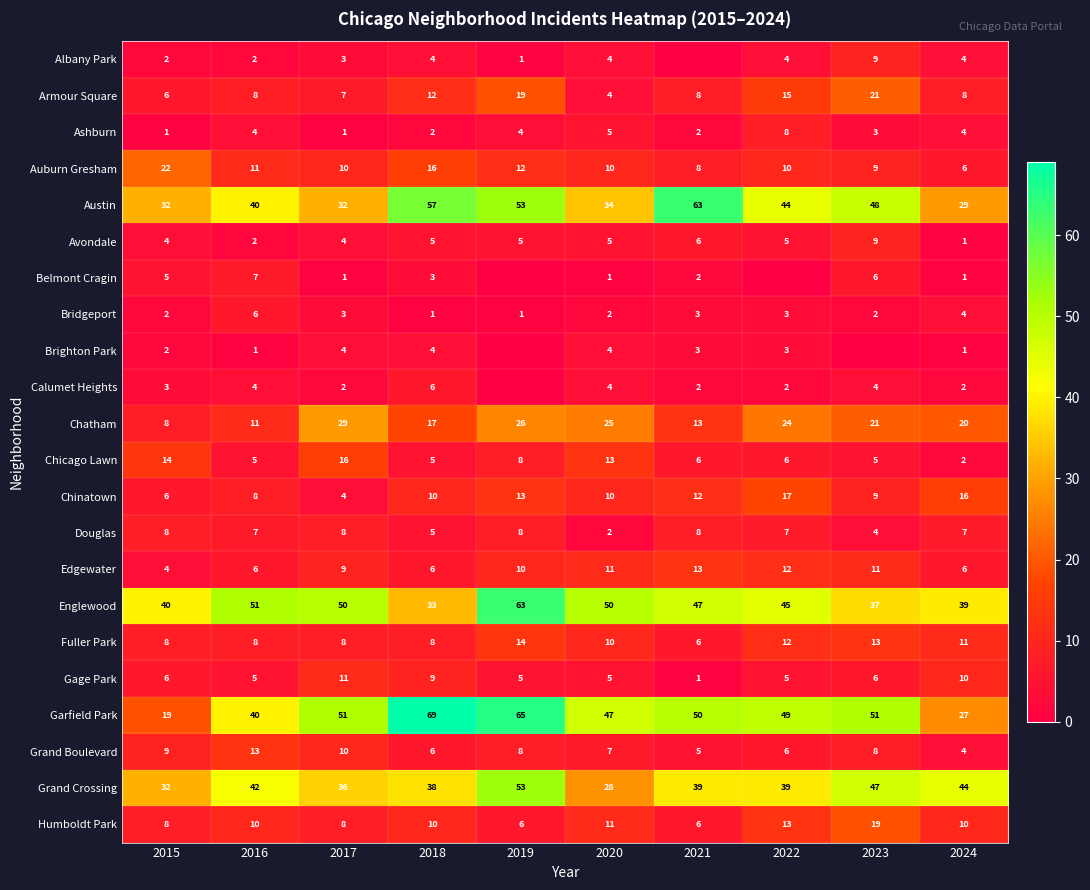

What is the approximate value of Austin at 2023, to the nearest 5?

50